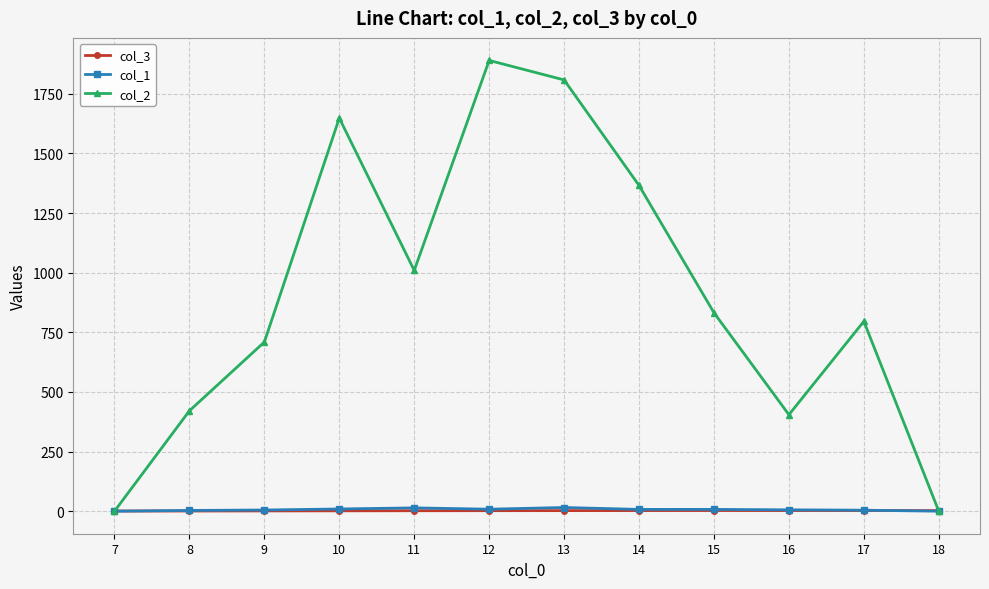

At which label does col_1 first exceed 7?

10